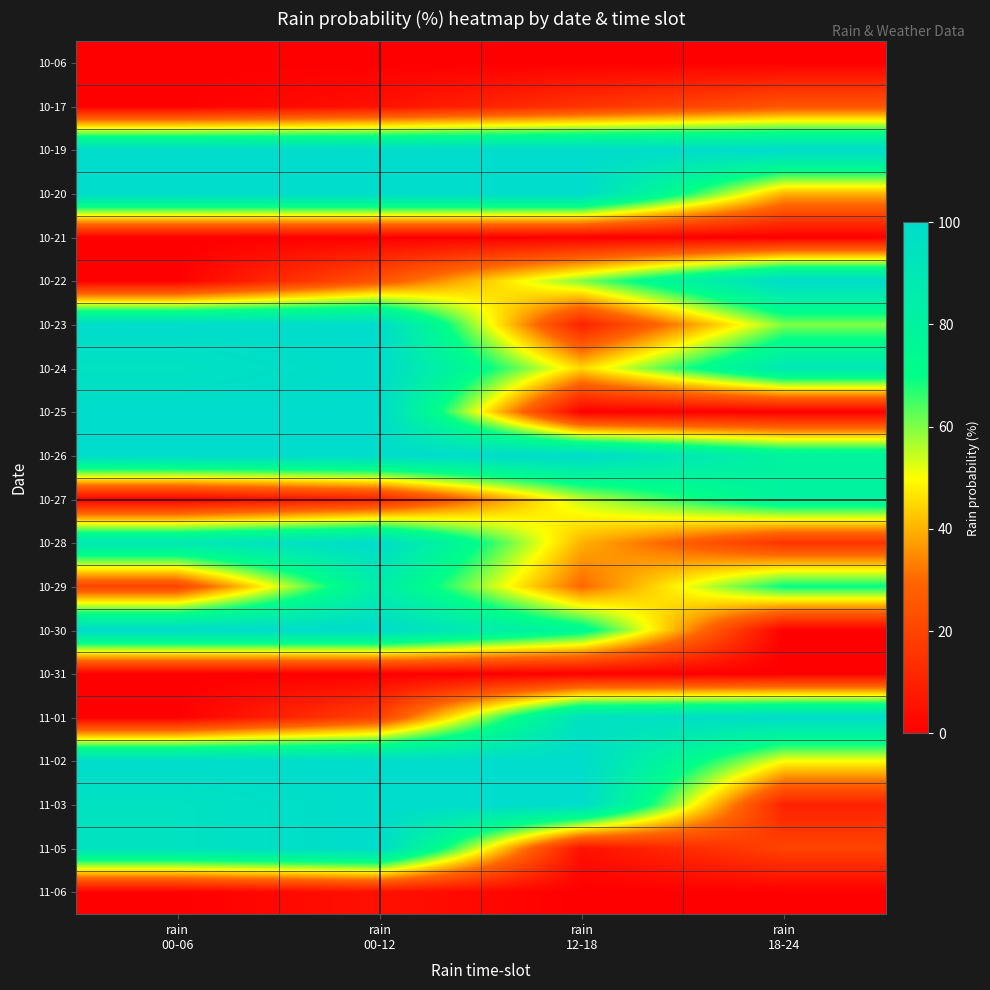

Between rain
12-18 and rain
00-12, which is larger?

rain
12-18